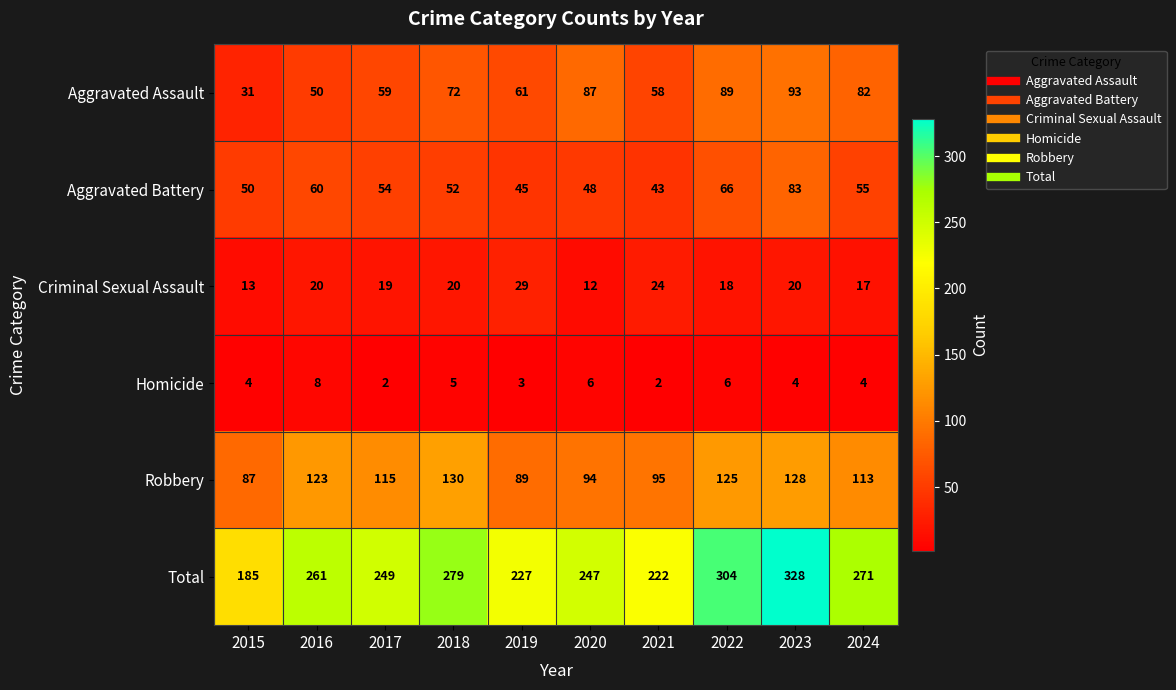

What is the sum of the Homicide values at 2016 and 2024?

12